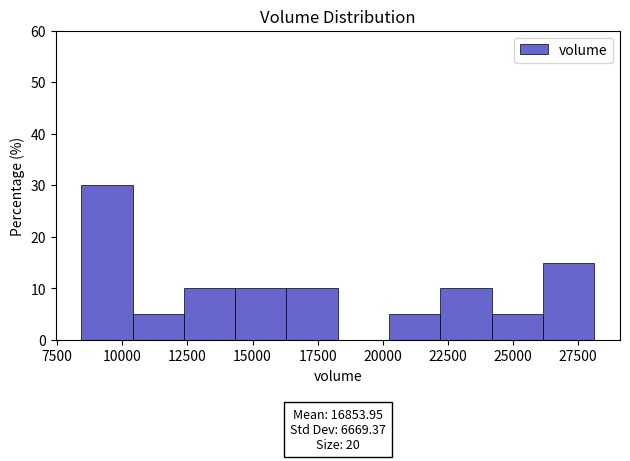

Around what value on the x-axis is the tallest bar? Give the approximate position of its centre, as read against the axis.

9500